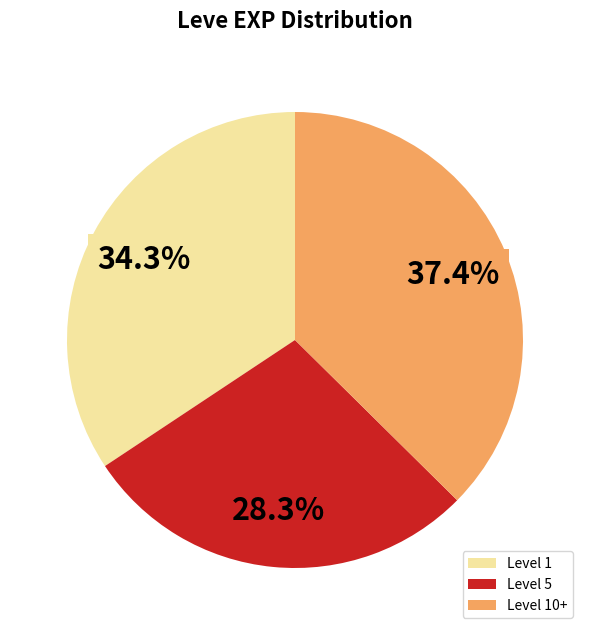

Rank the categories by value from lowest to highest.

Level 5, Level 1, Level 10+